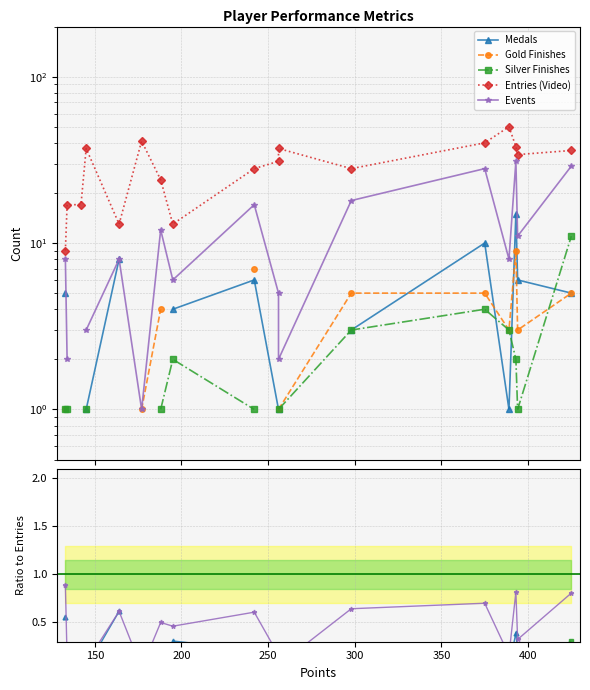

True or false: Silver Finishes and Entries (Video) intersect in this chart.

False